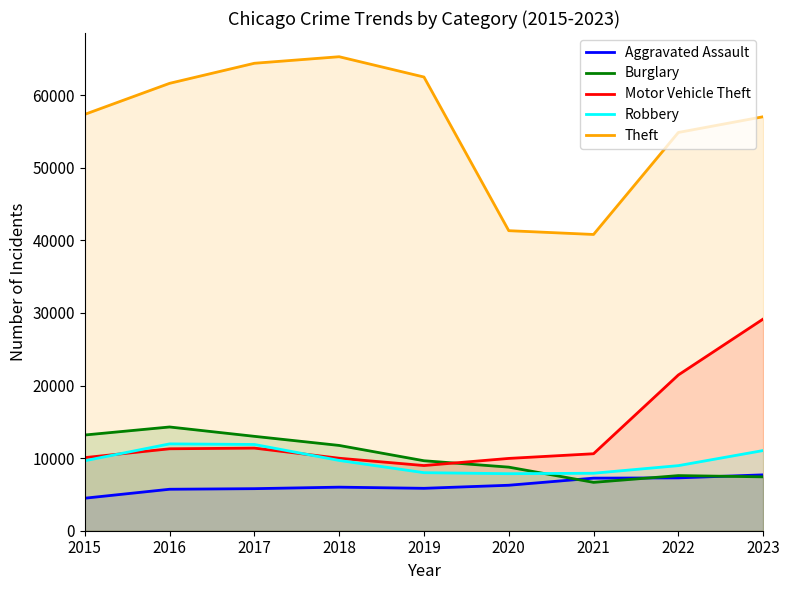

Between 2020 and 2021, which series saw the biggest shift?

Burglary